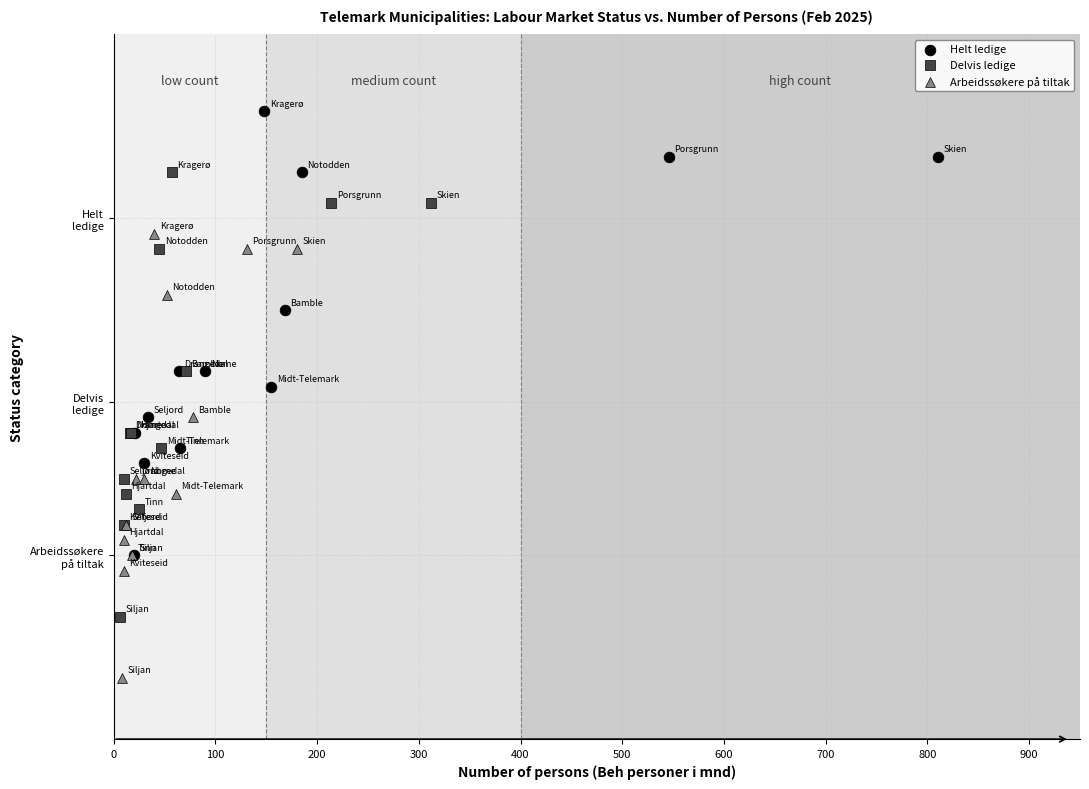

What are all the series names shown in the legend?

Helt ledige, Delvis ledige, Arbeidssøkere på tiltak